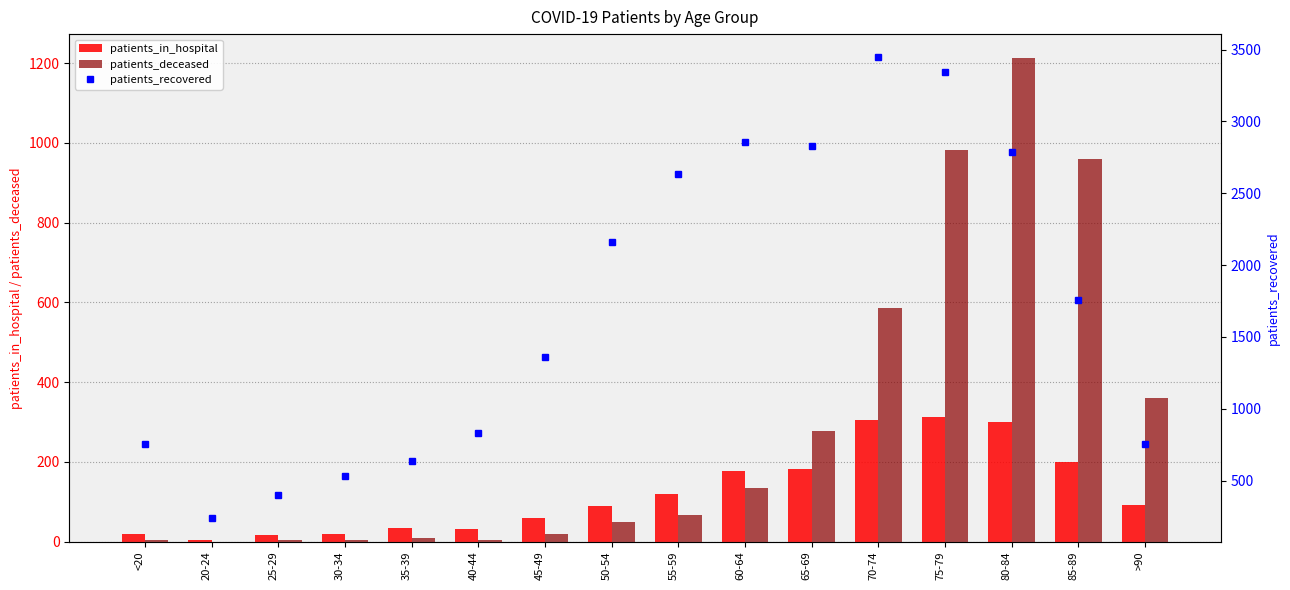

Between 20-24 and 45-49, which is larger?

45-49